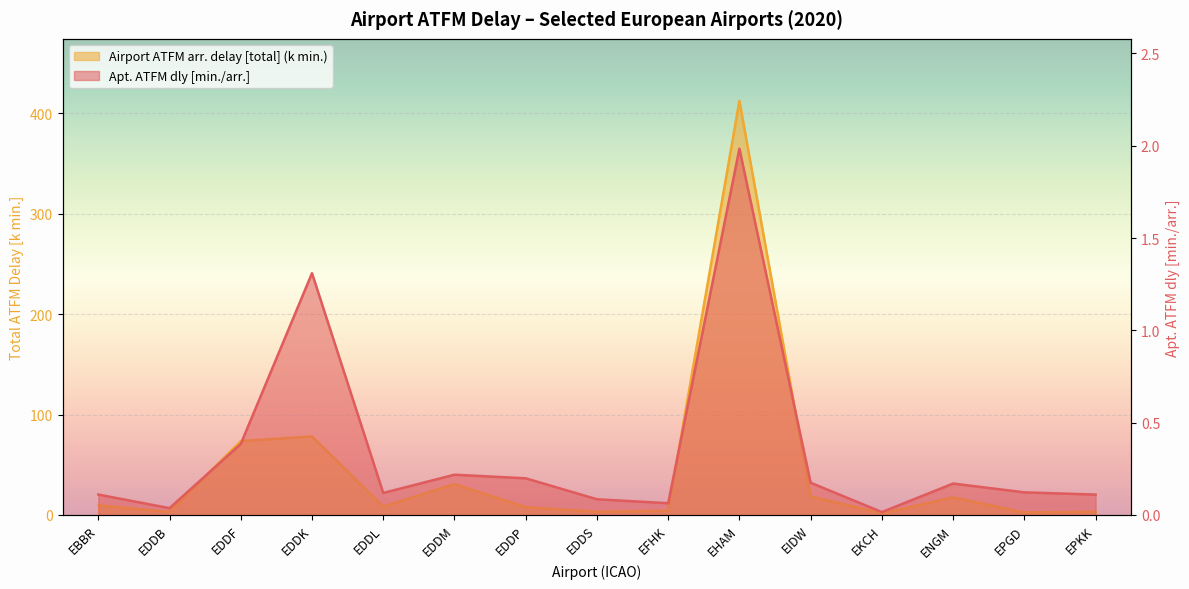

Between EPKK and EPGD, which is larger?

EPGD